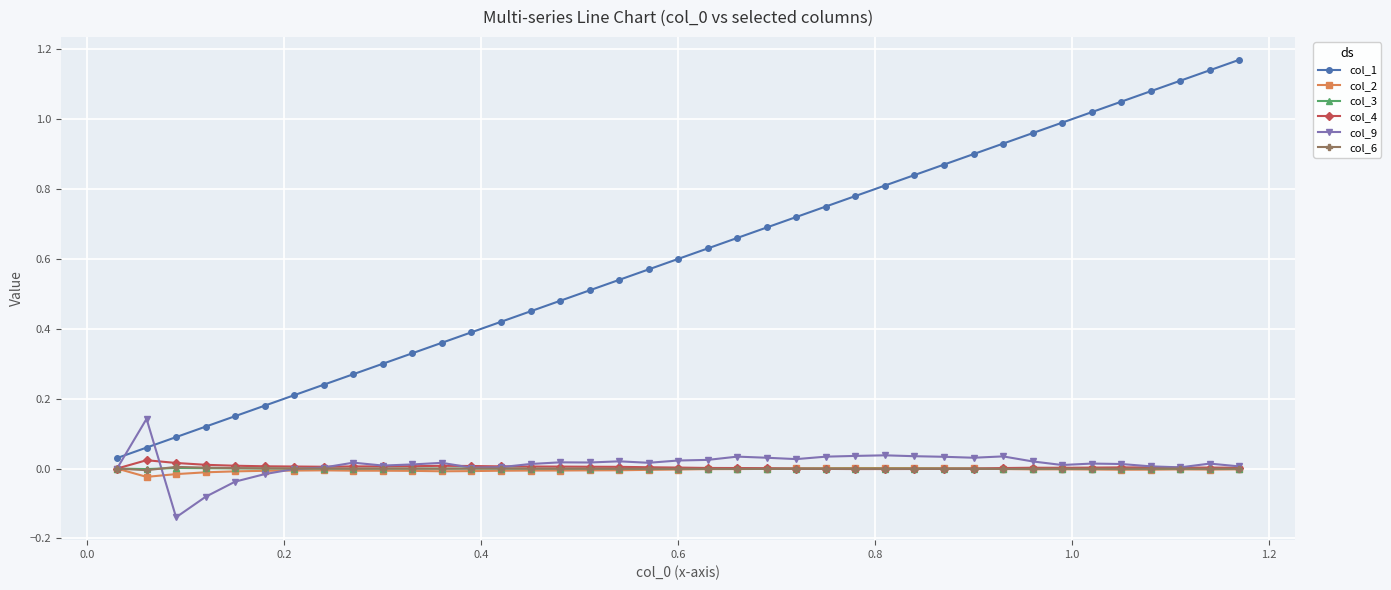

True or false: col_6 has more than 0 points higher than both neighbors.

True